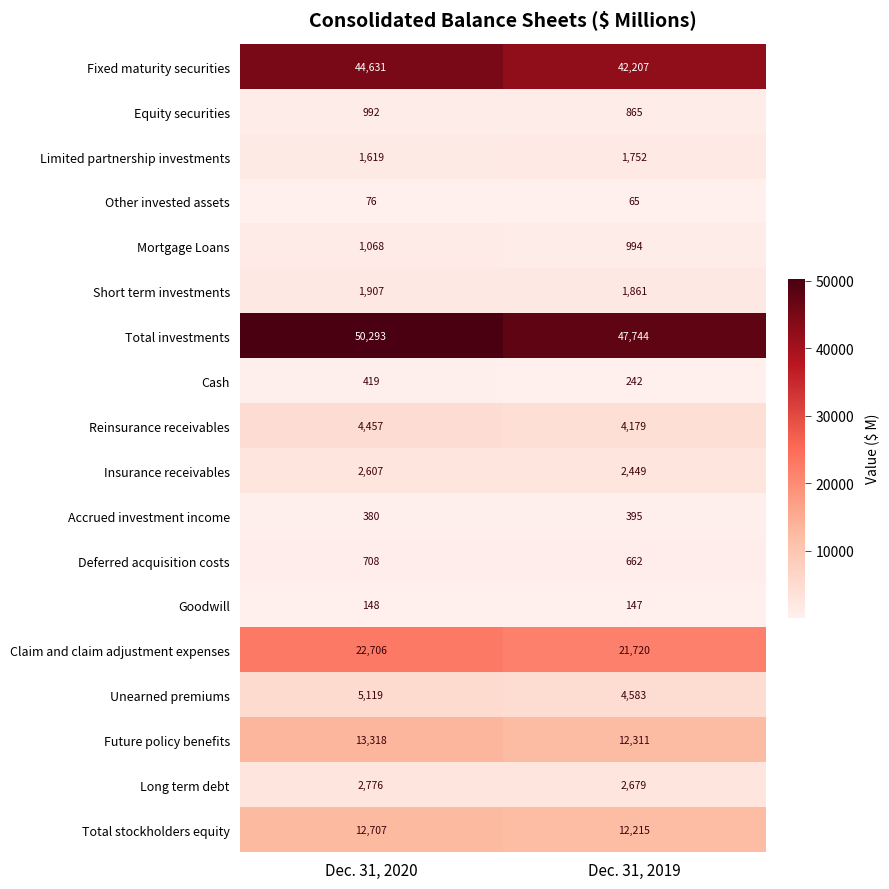

Count the number of categories in the chart.

2